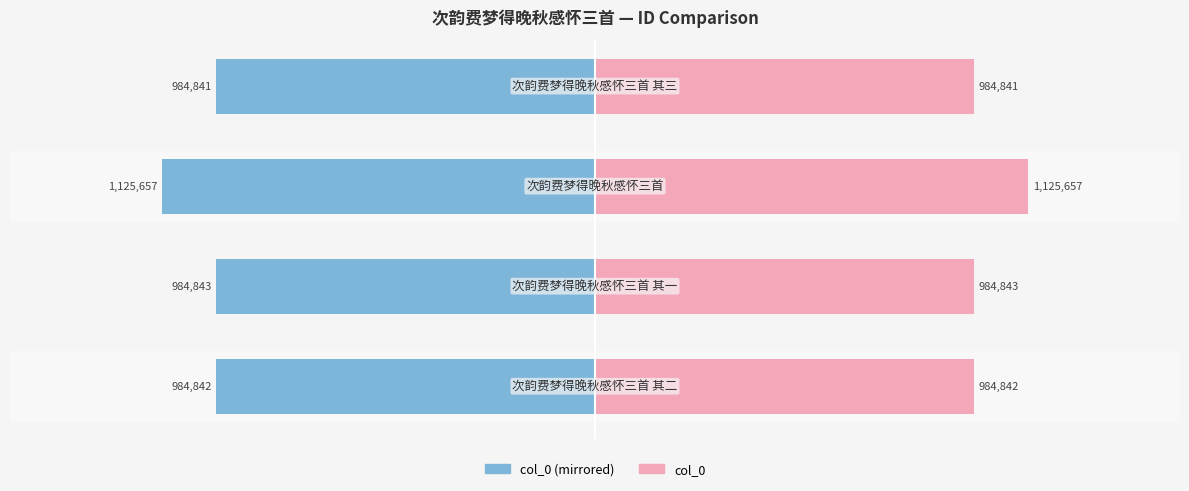

What is the average value of the col_0 (right) series?

1020046